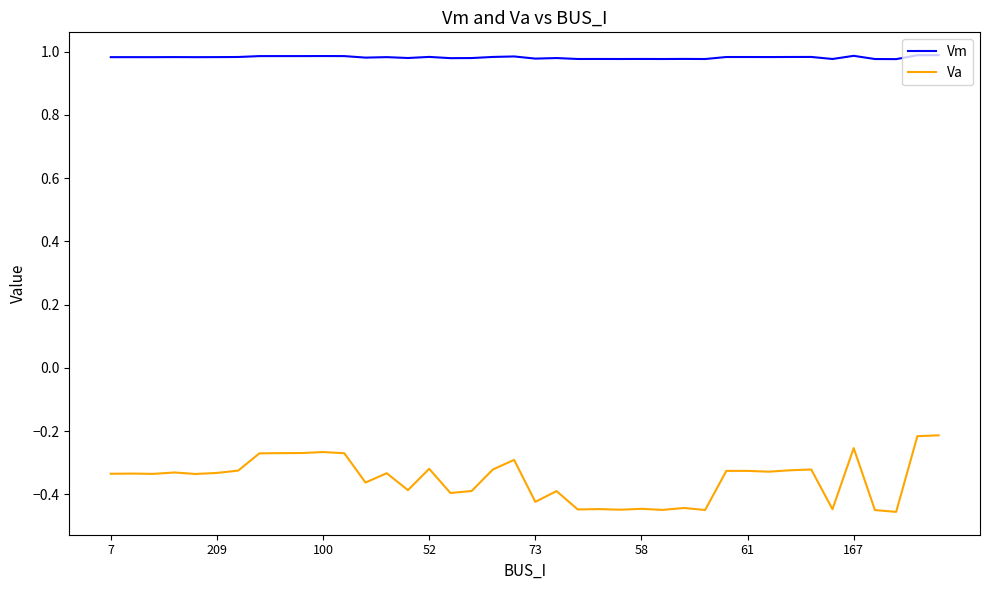

List the series in order of their peak value, lowest first.

Va, Vm